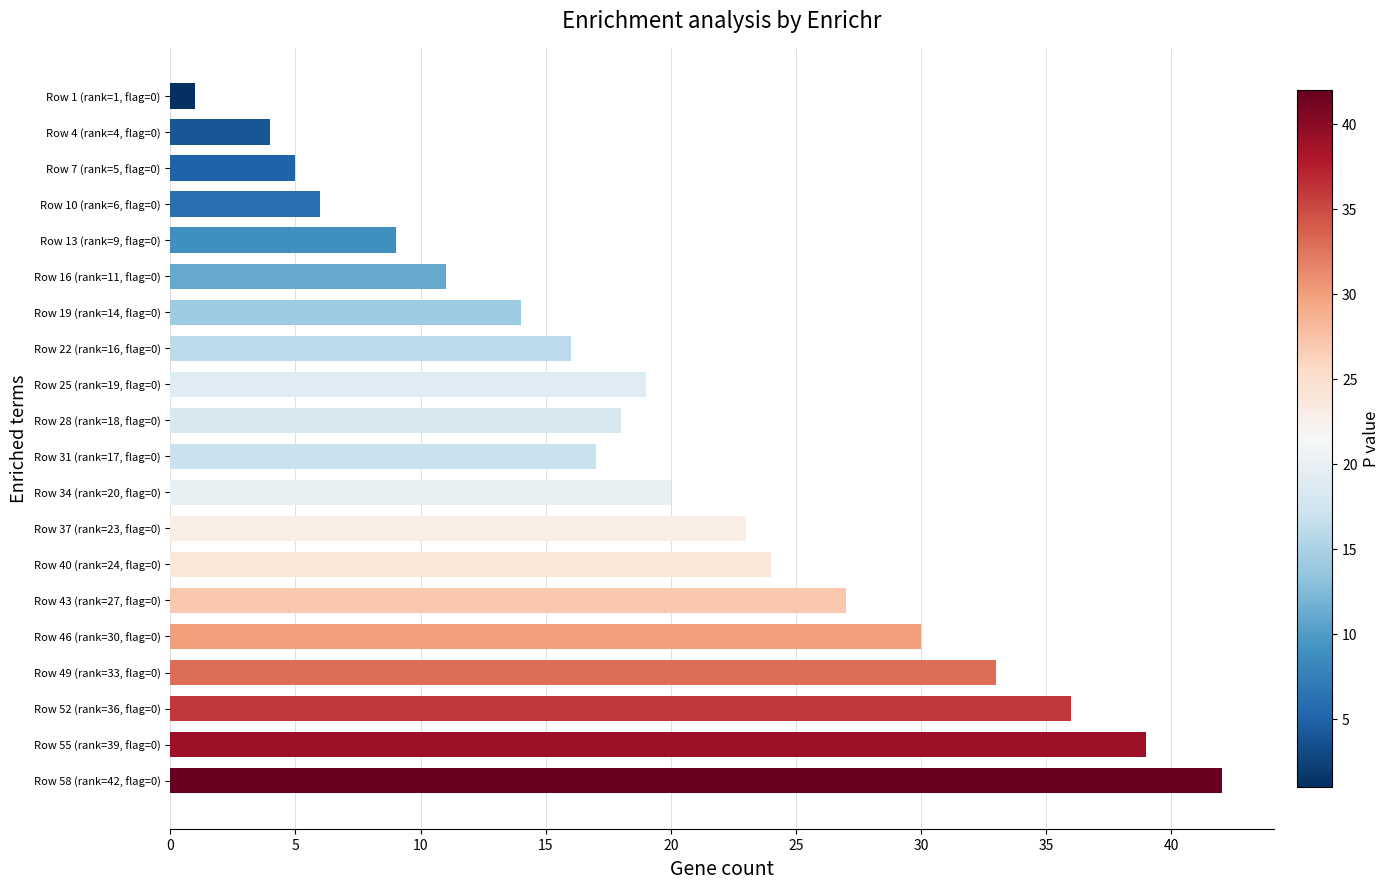

List the labels in order of value, largest first.

Row 58 (rank=42, flag=0), Row 55 (rank=39, flag=0), Row 52 (rank=36, flag=0), Row 49 (rank=33, flag=0), Row 46 (rank=30, flag=0), Row 43 (rank=27, flag=0), Row 40 (rank=24, flag=0), Row 37 (rank=23, flag=0), Row 34 (rank=20, flag=0), Row 25 (rank=19, flag=0), Row 28 (rank=18, flag=0), Row 31 (rank=17, flag=0), Row 22 (rank=16, flag=0), Row 19 (rank=14, flag=0), Row 16 (rank=11, flag=0), Row 13 (rank=9, flag=0), Row 10 (rank=6, flag=0), Row 7 (rank=5, flag=0), Row 4 (rank=4, flag=0), Row 1 (rank=1, flag=0)